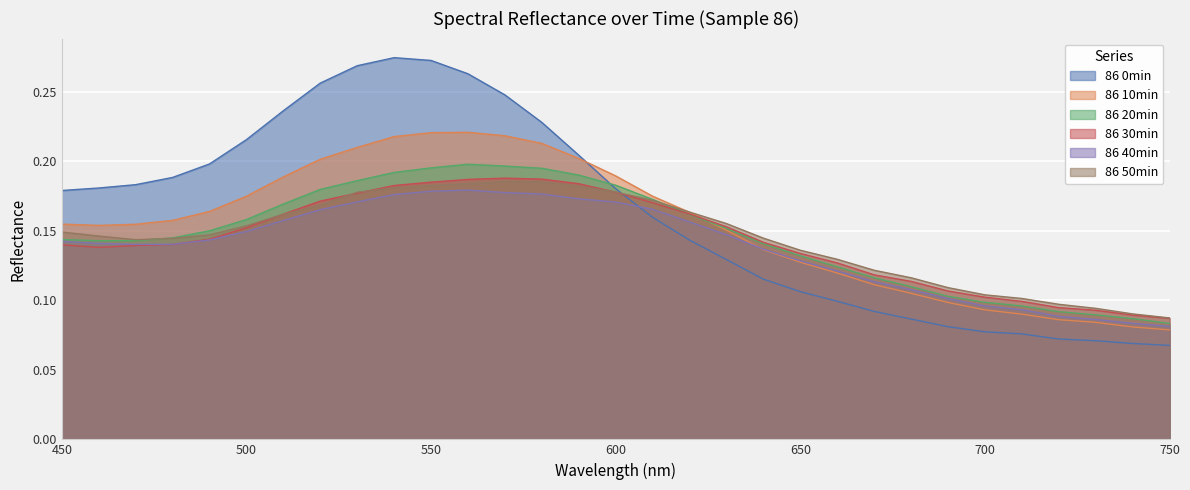

Reading left to right, extract all data points from this chart.

86 0min: 0.2	0.2	0.2	0.2	0.2	0.2	0.2	0.3	0.3	0.3	0.3	0.3	0.2	0.2	0.2	0.2	0.2	0.1	0.1	0.1	0.1	0.1	0.1	0.1	0.1	0.1	0.1	0.1	0.1	0.1	0.1
86 10min: 0.2	0.2	0.2	0.2	0.2	0.2	0.2	0.2	0.2	0.2	0.2	0.2	0.2	0.2	0.2	0.2	0.2	0.2	0.2	0.1	0.1	0.1	0.1	0.1	0.1	0.1	0.1	0.1	0.1	0.1	0.1
86 20min: 0.1	0.1	0.1	0.1	0.2	0.2	0.2	0.2	0.2	0.2	0.2	0.2	0.2	0.2	0.2	0.2	0.2	0.2	0.2	0.1	0.1	0.1	0.1	0.1	0.1	0.1	0.1	0.1	0.1	0.1	0.1
86 30min: 0.1	0.1	0.1	0.1	0.1	0.2	0.2	0.2	0.2	0.2	0.2	0.2	0.2	0.2	0.2	0.2	0.2	0.2	0.2	0.1	0.1	0.1	0.1	0.1	0.1	0.1	0.1	0.1	0.1	0.1	0.1
86 40min: 0.1	0.1	0.1	0.1	0.1	0.1	0.2	0.2	0.2	0.2	0.2	0.2	0.2	0.2	0.2	0.2	0.2	0.2	0.1	0.1	0.1	0.1	0.1	0.1	0.1	0.1	0.1	0.1	0.1	0.1	0.1
86 50min: 0.1	0.1	0.1	0.1	0.1	0.2	0.2	0.2	0.2	0.2	0.2	0.2	0.2	0.2	0.2	0.2	0.2	0.2	0.2	0.1	0.1	0.1	0.1	0.1	0.1	0.1	0.1	0.1	0.1	0.1	0.1